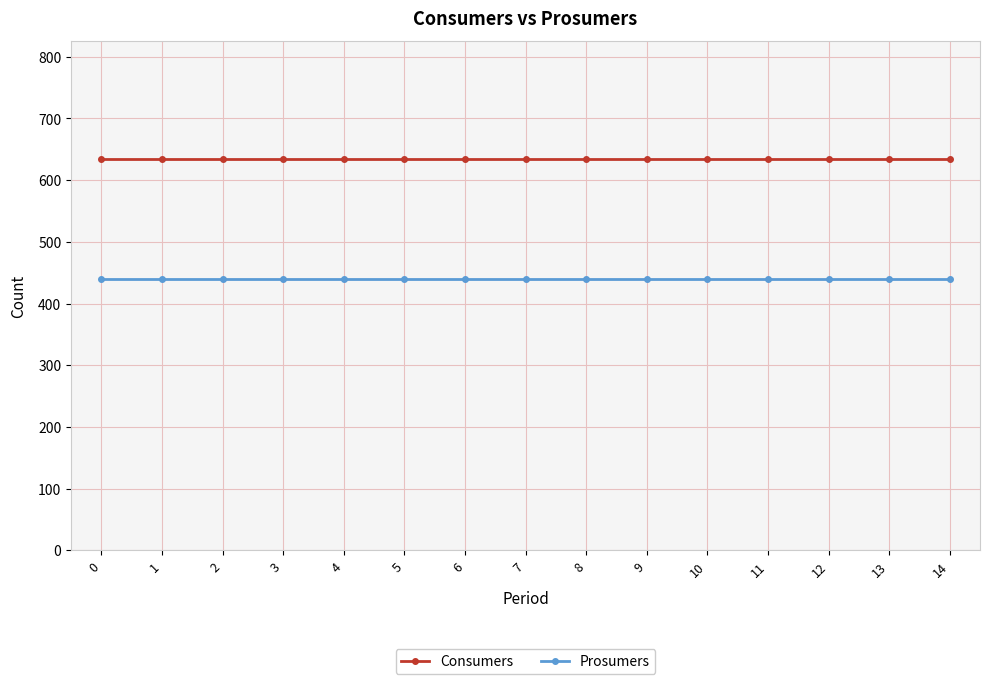

What is the difference between the highest and lowest values at 14?

195